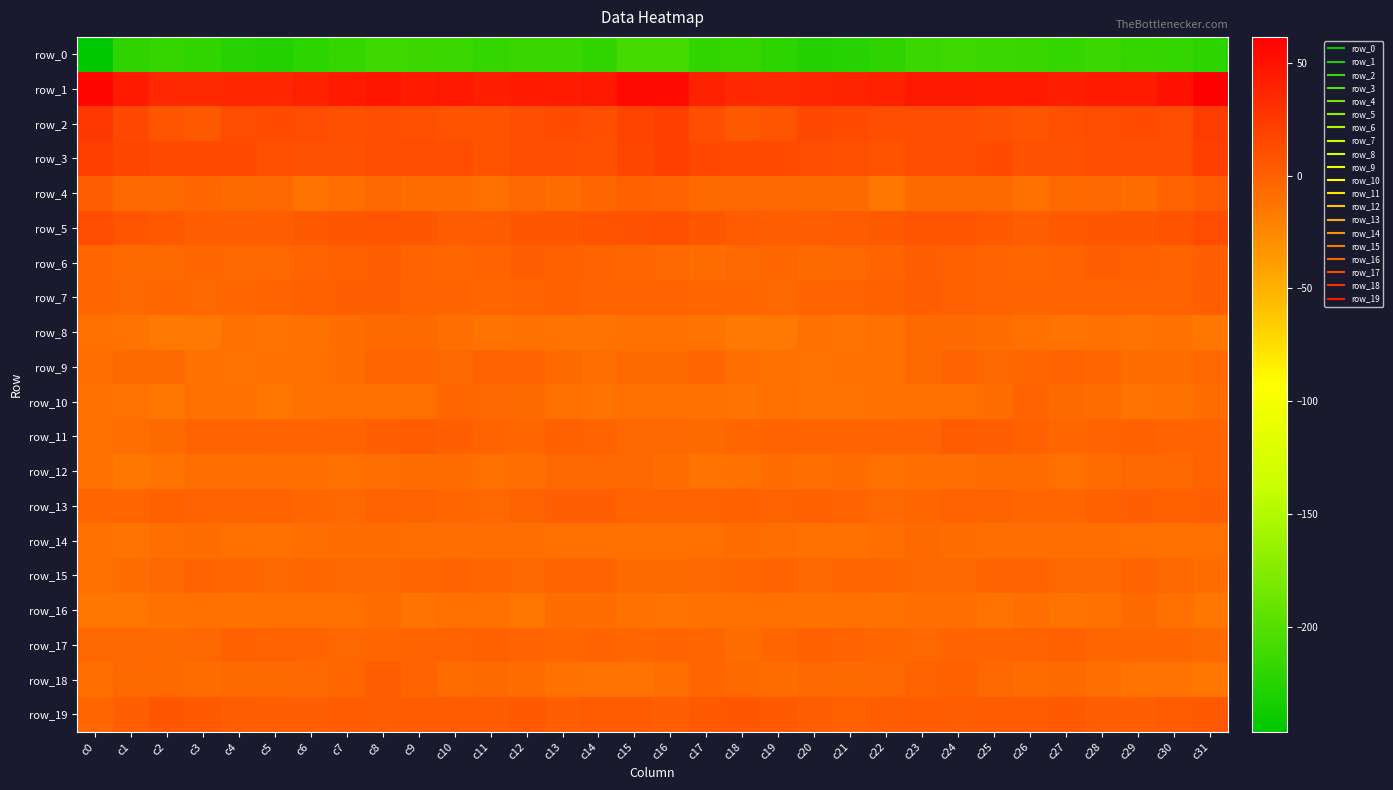

What is the sum of the row_9 values at c20 and c16?

-18.0